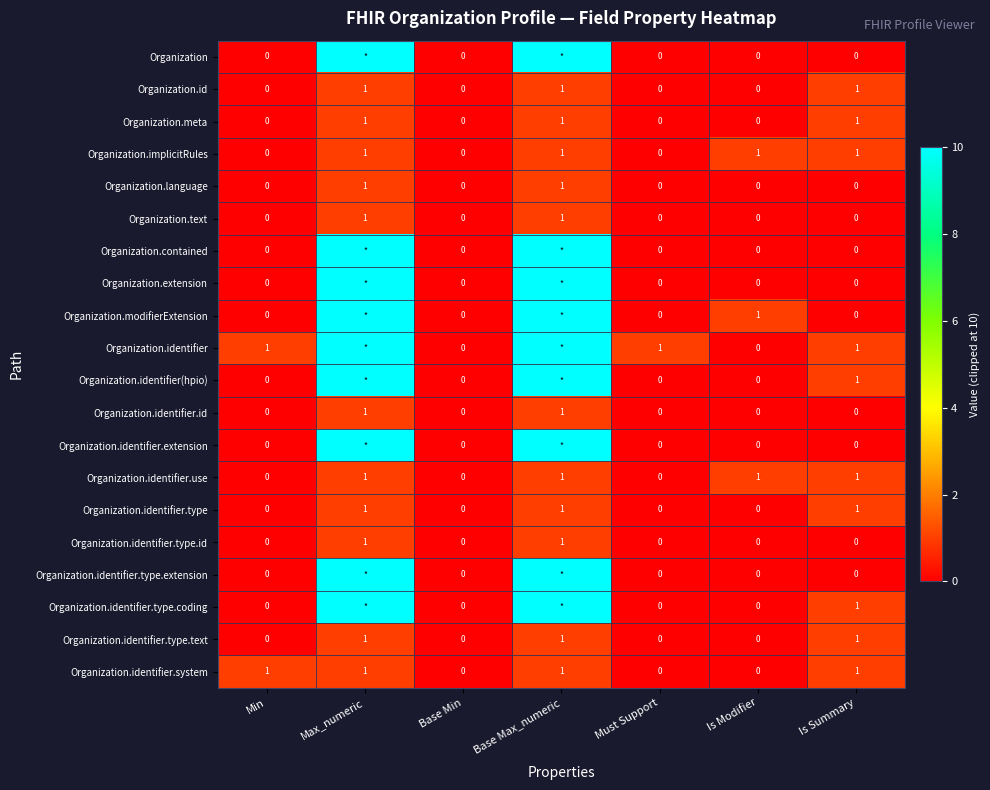

True or false: Organization.id has a value of 1 at Must Support.

False